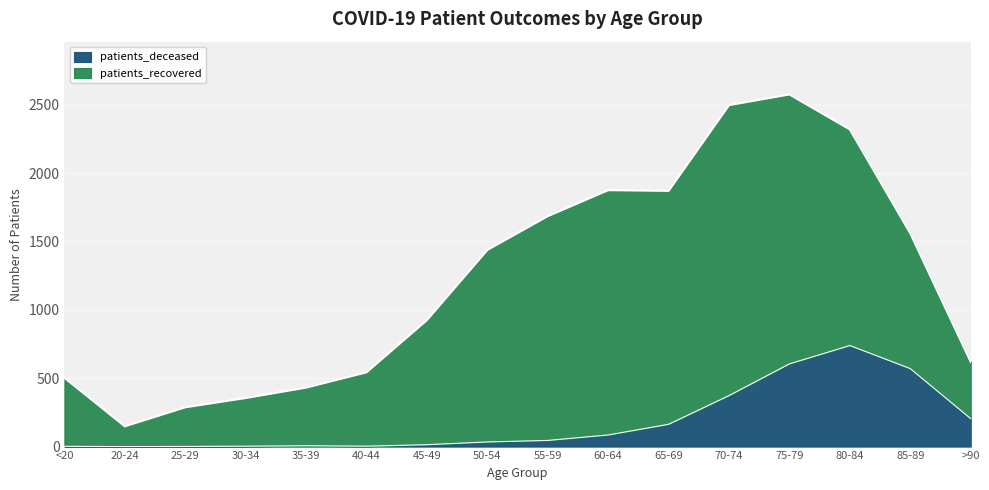

Is it true that the value at 75-79 is 902?

False